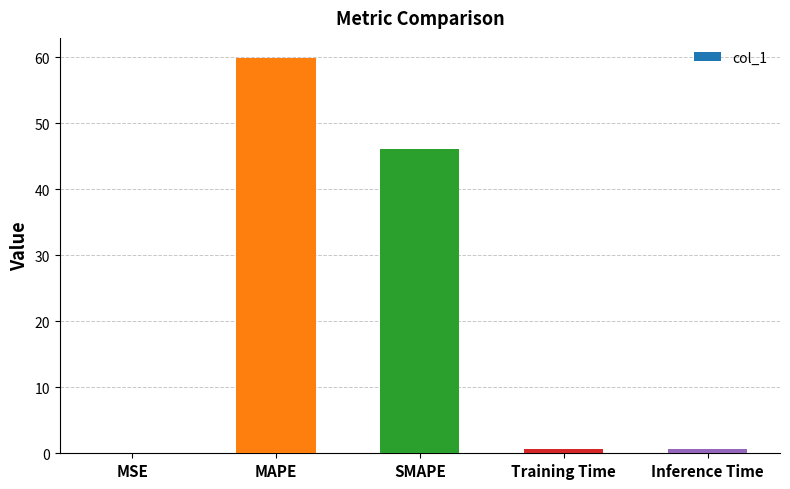

What is the maximum value shown in the chart?

60.0